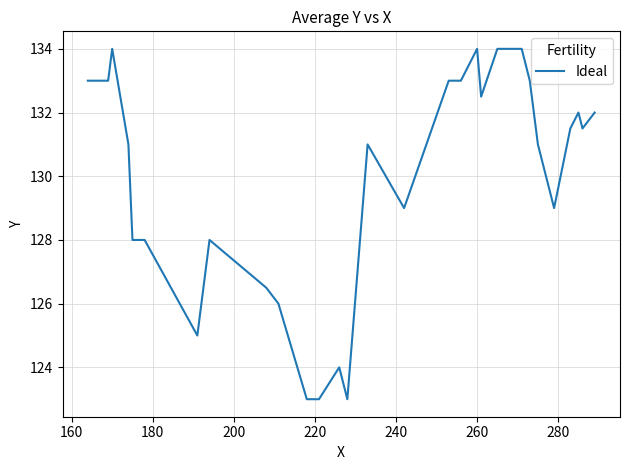

What is the difference between the maximum and minimum values?

11.0